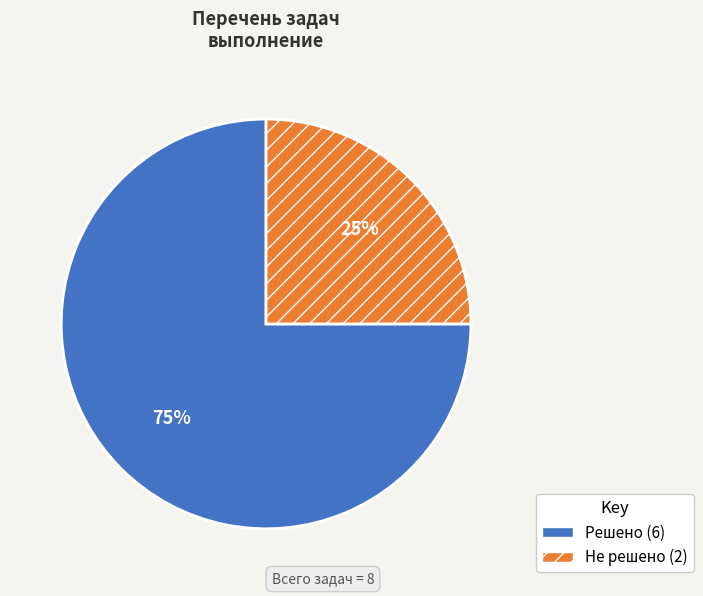

To the nearest percent, what is the difference between the largest and smallest slice percentages?

50%